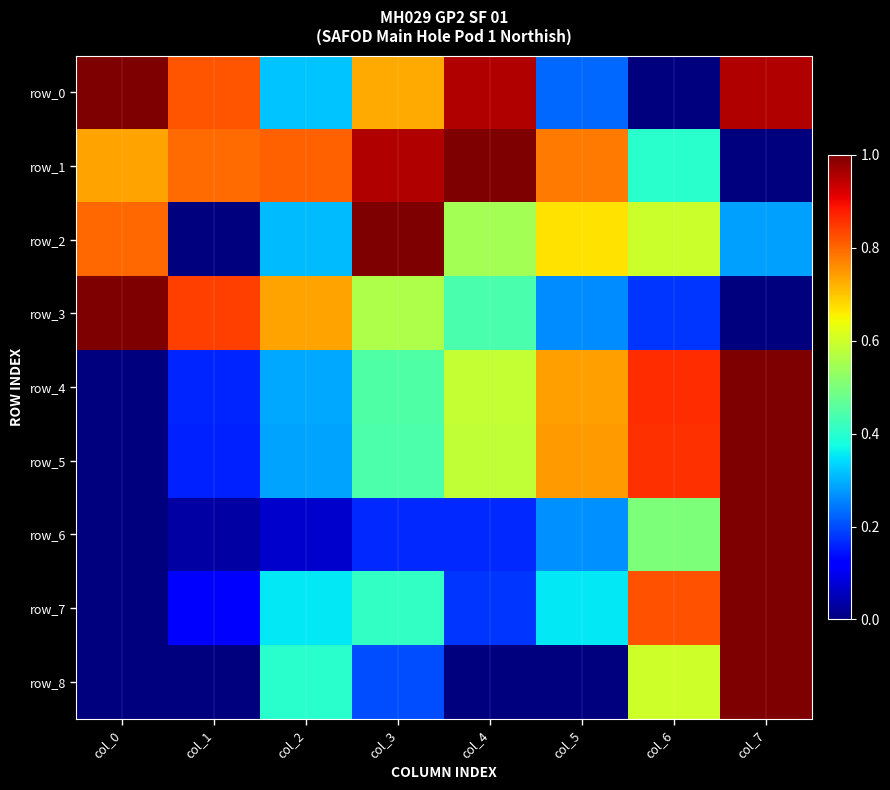

Rank the categories by row_2 value from highest to lowest.

col_3, col_0, col_5, col_6, col_4, col_2, col_7, col_1